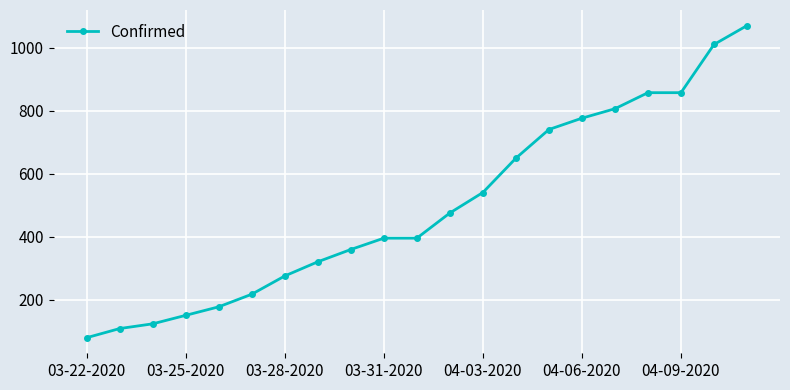

What is the average value?

495